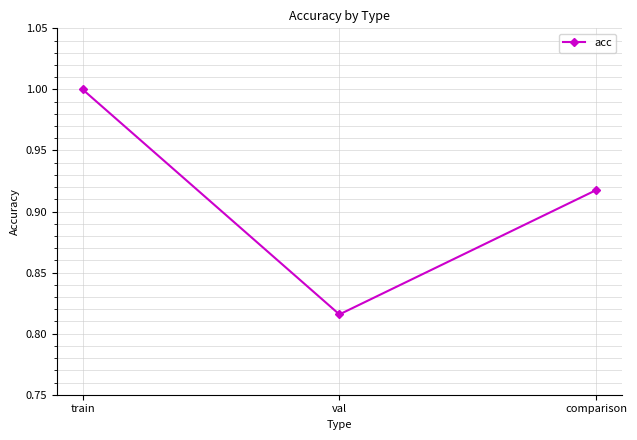

What position from the right is train?

3